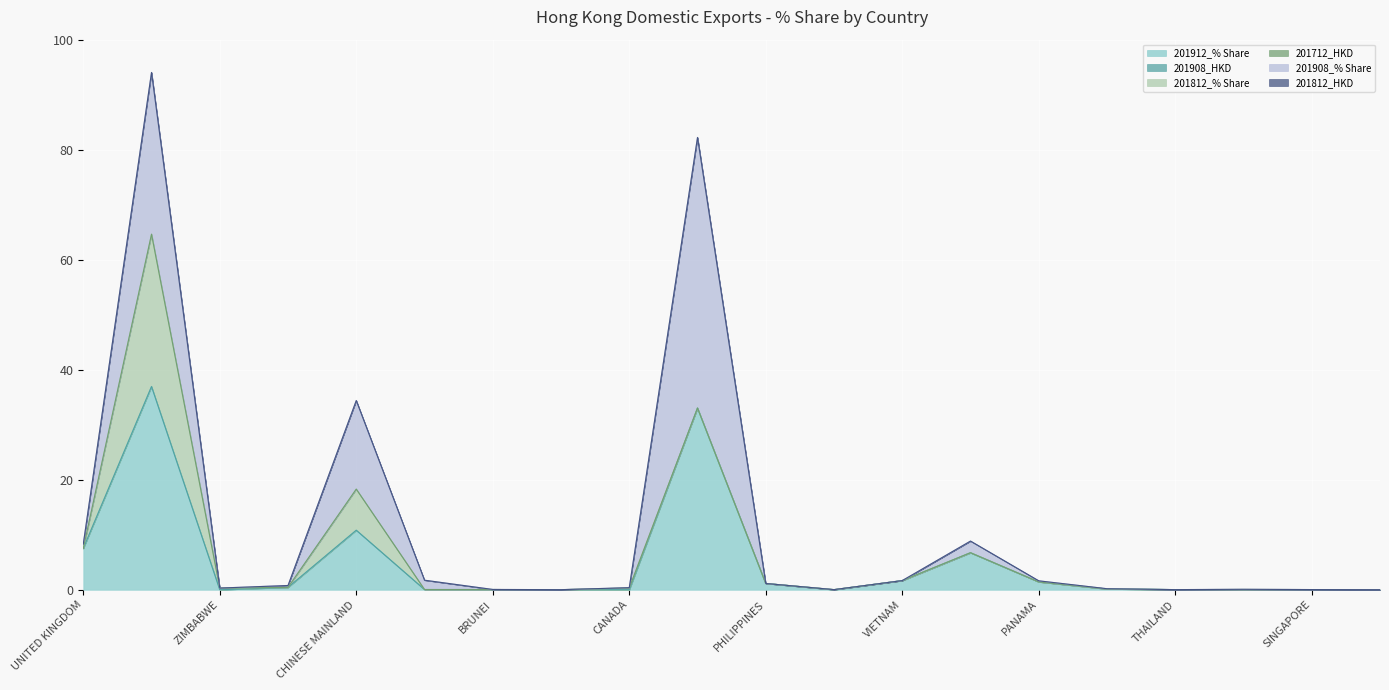

At which label is 201912_% Share closest to 18?

CHINESE MAINLAND